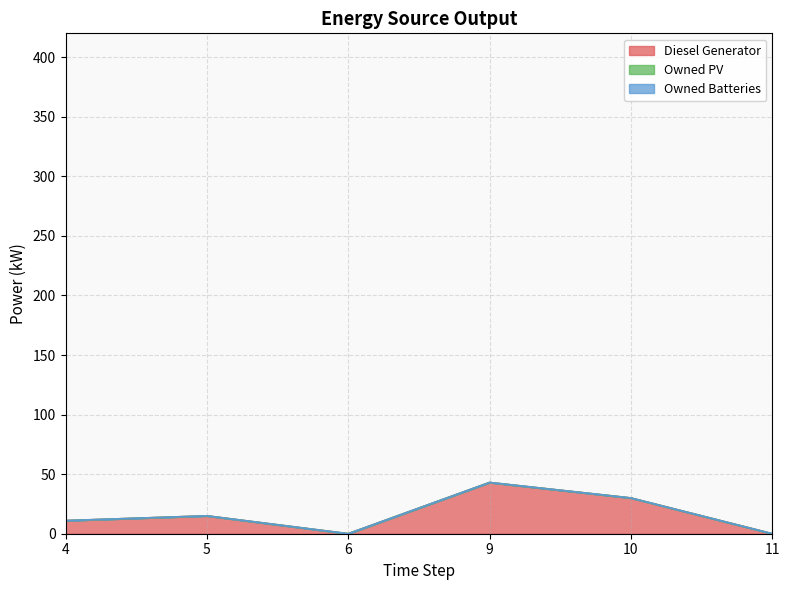

What is the sum of the Diesel Generator values at 10 and 6?

30